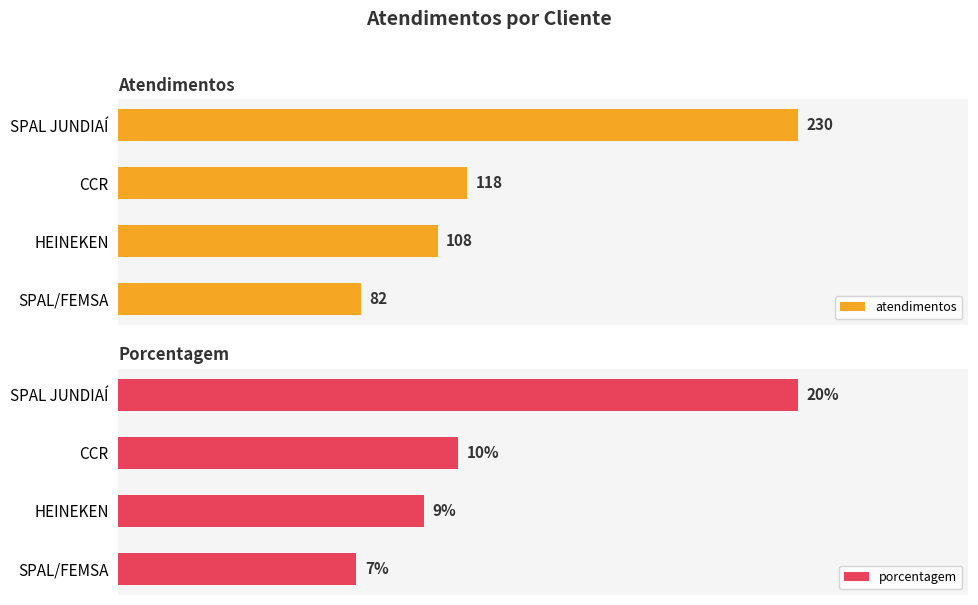

Rank the categories by atendimentos value from highest to lowest.

SPAL JUNDIAÍ, CCR, HEINEKEN, SPAL/FEMSA